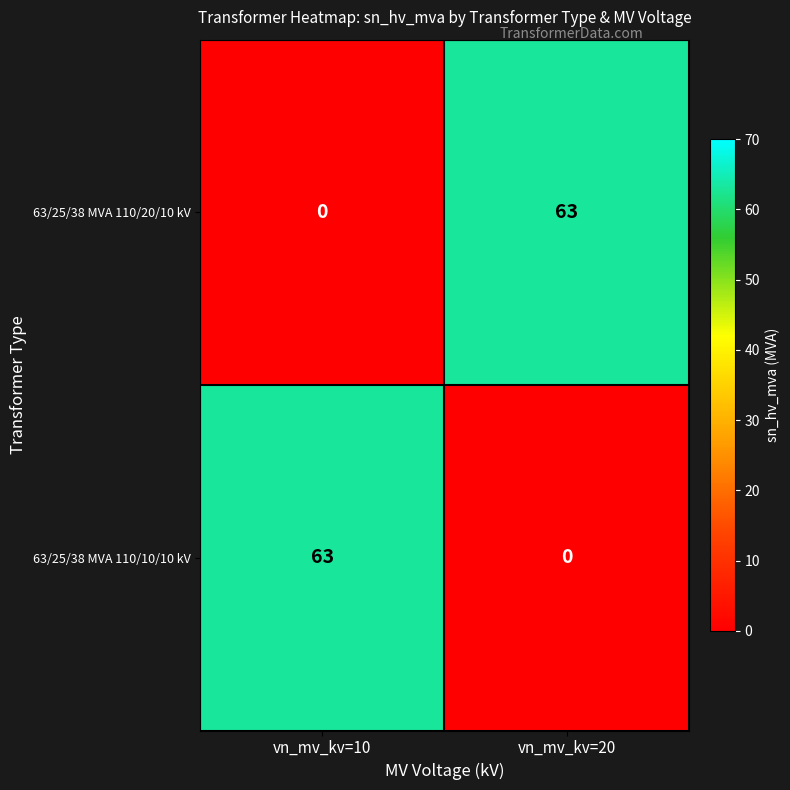

What is the spread (max minus min) of values at vn_mv_kv=20?

63